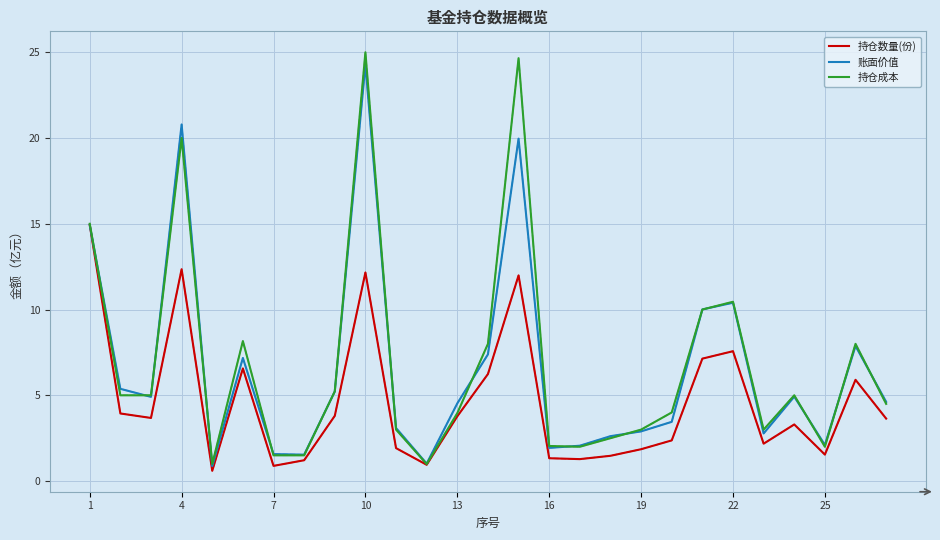

Which series has the widest spread of values?

持仓成本